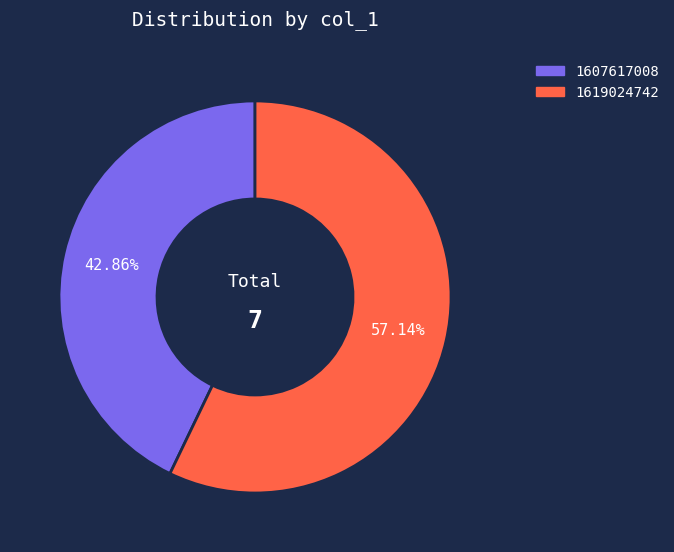

Does any single category account for the majority?

Yes